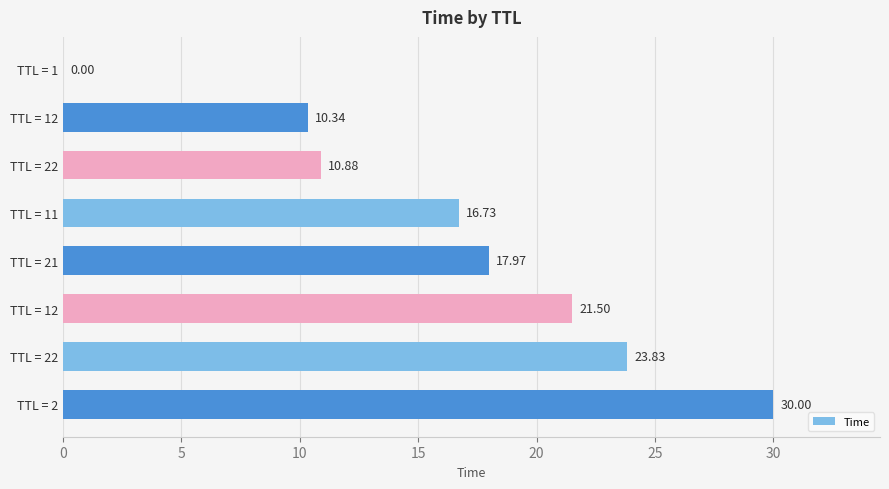

How many series are shown in this chart?

1